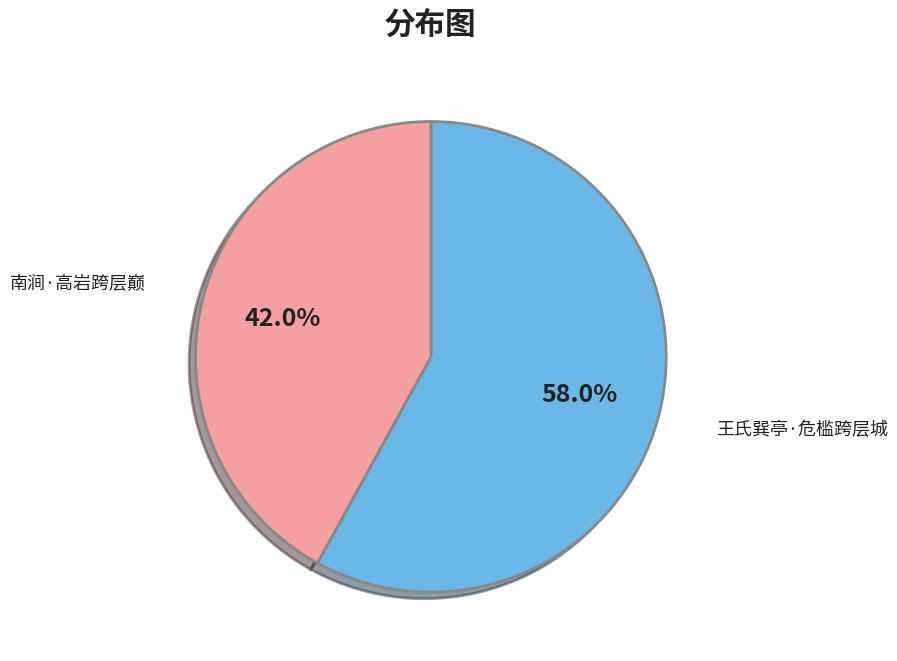

Is there a majority slice in this chart?

Yes